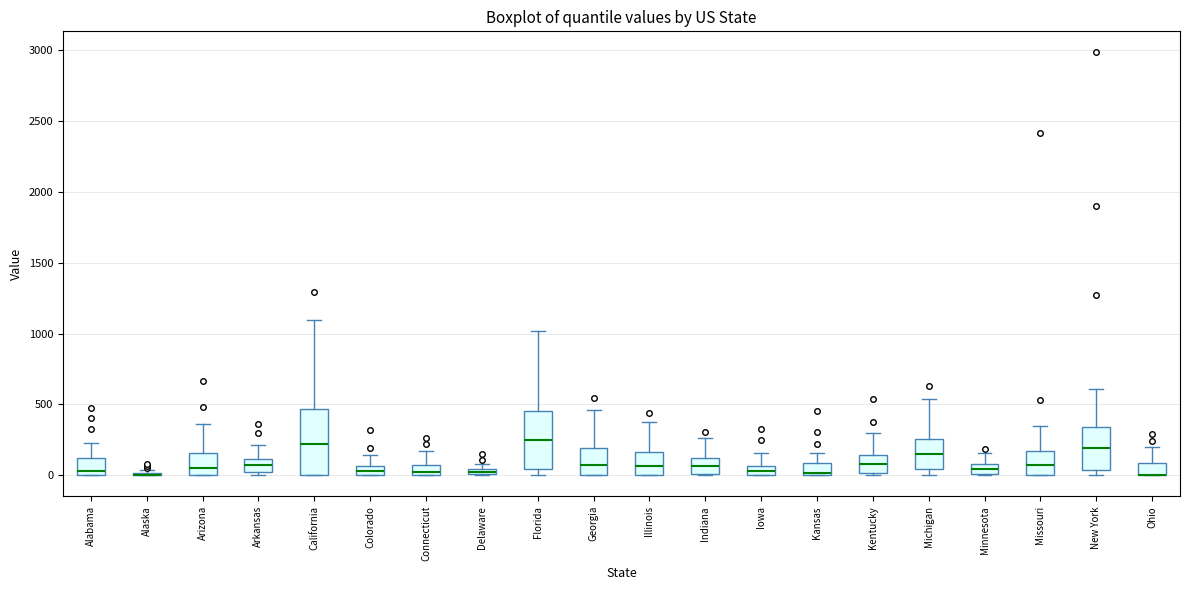

Comparing the boxes themselves (not the whiskers), which one is the tallest?

California